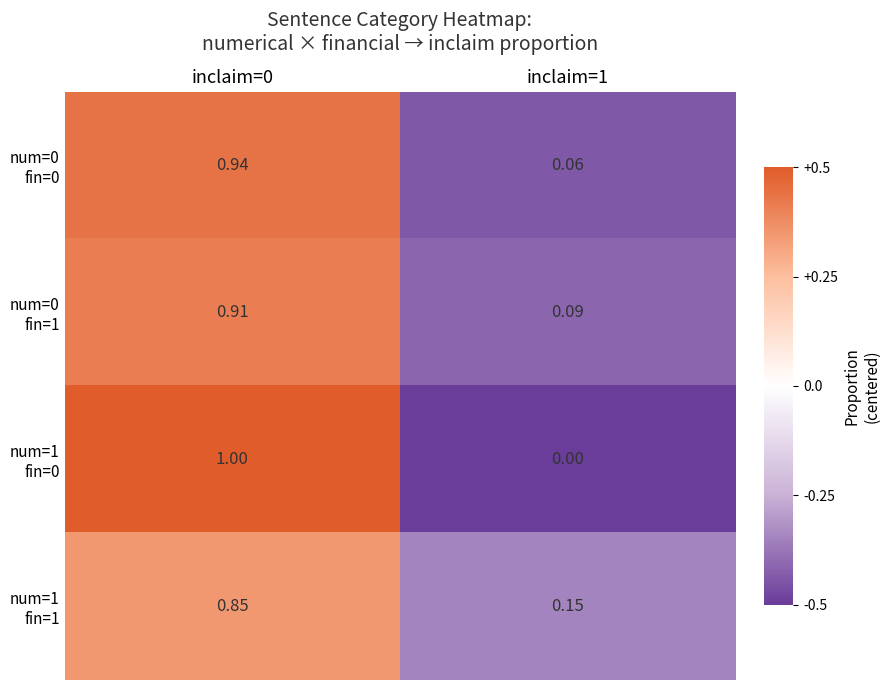

What is the spread (max minus min) of values at inclaim=0?

0.2